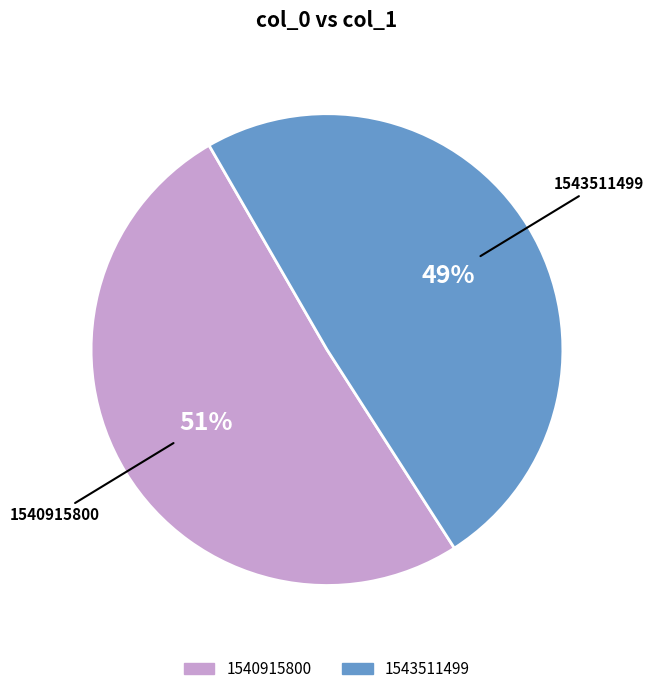

Is the sum of 1543511499 and 1540915800 greater than half?

Yes